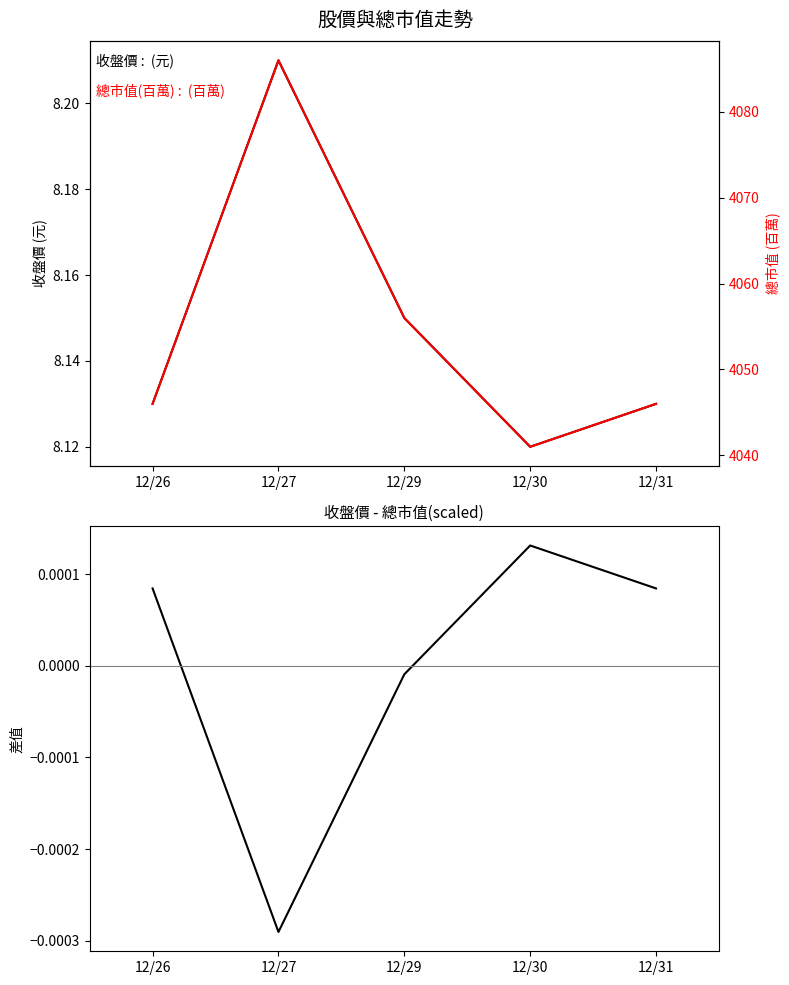

Rank the categories by 收盤價 value from highest to lowest.

12/27, 12/29, 12/26, 12/31, 12/30